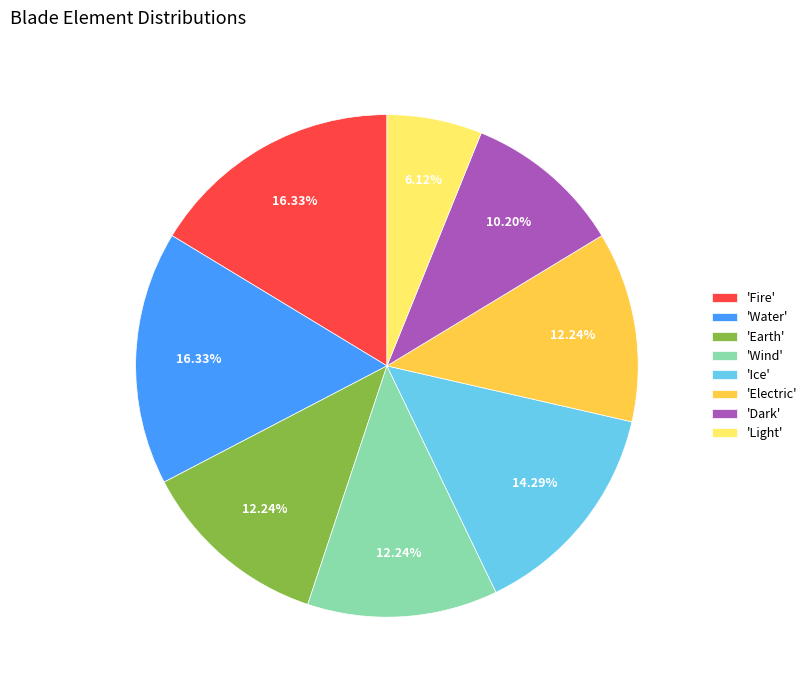

What is the ratio of the value at 'Electric' to the value at 'Dark'?

1.2